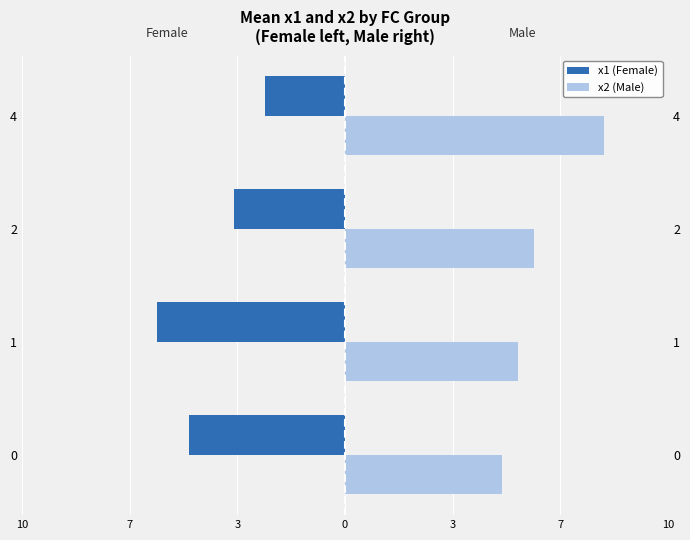

Which series has the largest range (max minus min)?

x1 (Female)